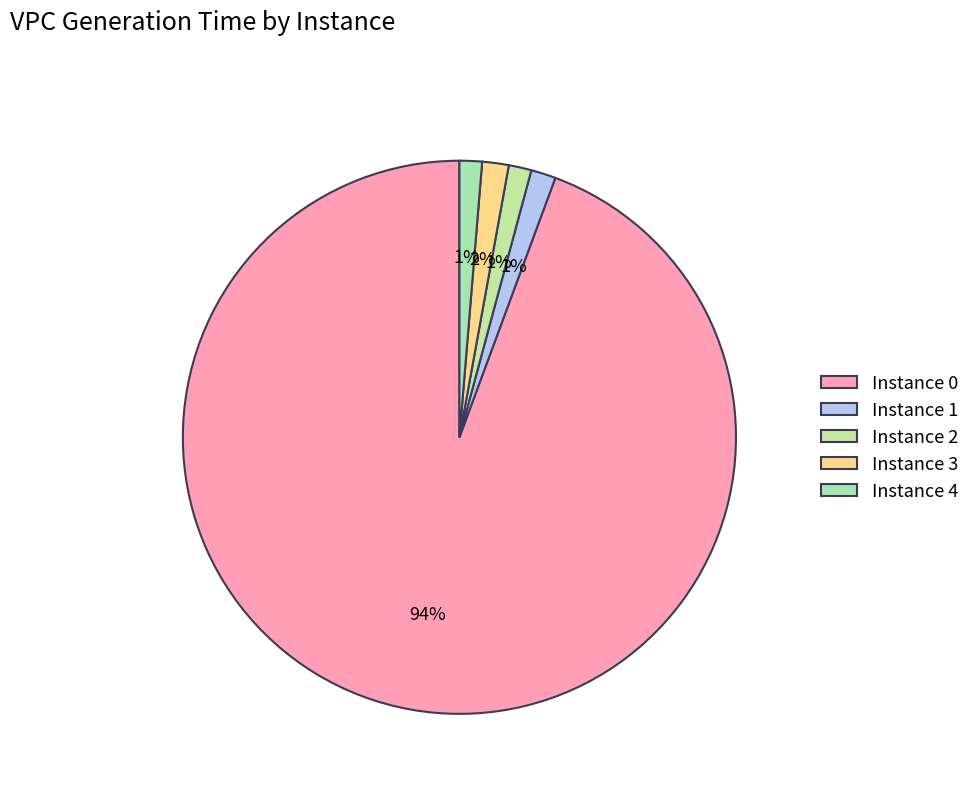

Rank the categories by value from lowest to highest.

4, 2, 1, 3, 0